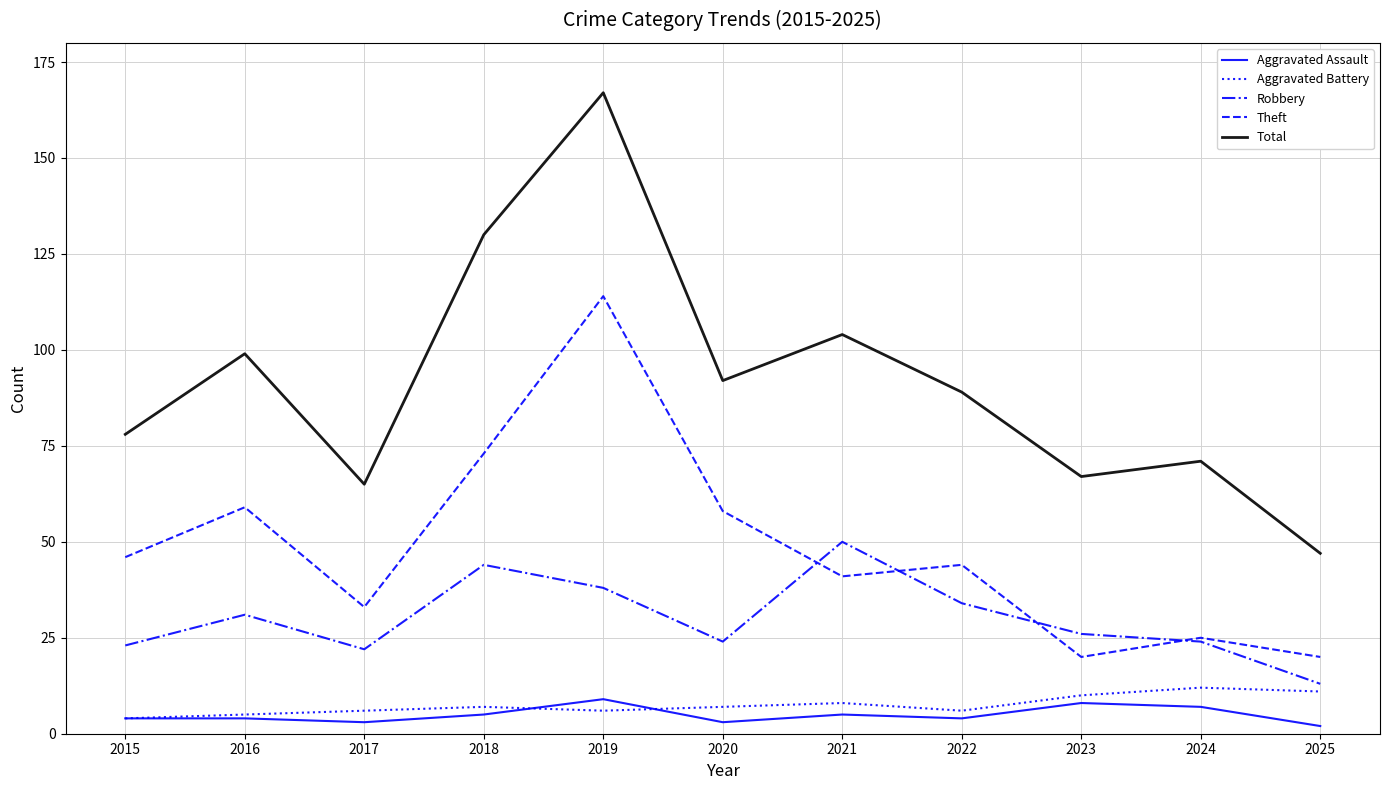

What is the difference between the maximum and second lowest values in the Total series?

102